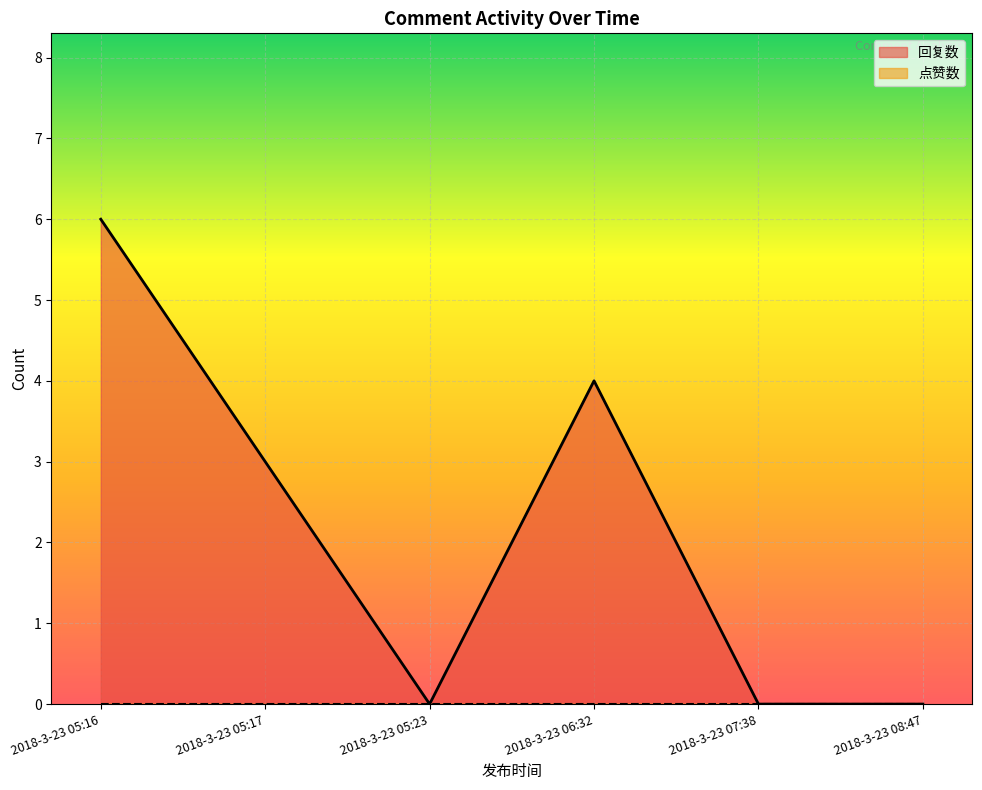

Count the number of categories in the chart.

6